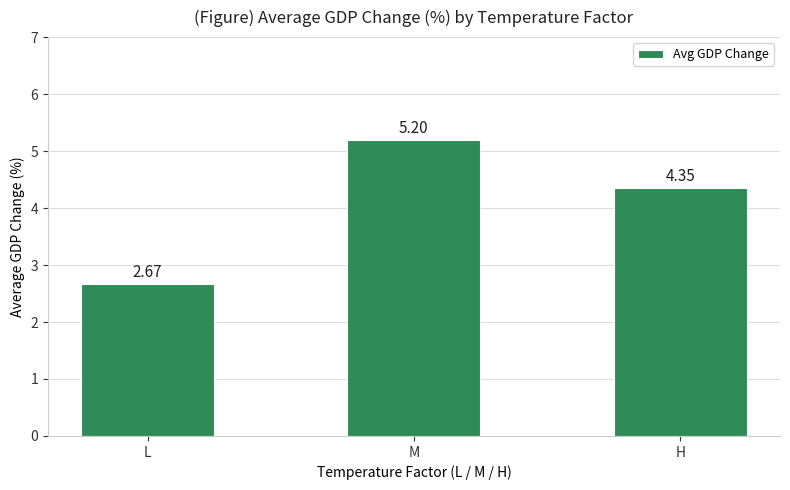

What is the label of the 3rd bar from the right?

L